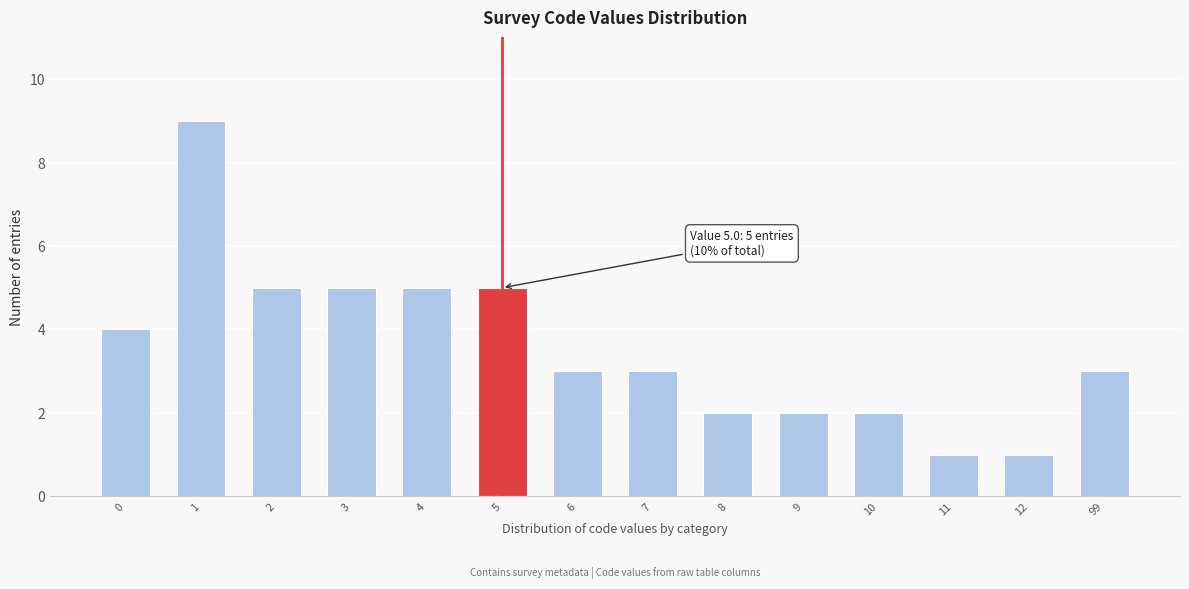

Reading right to left, extract all data points from this chart.

3	1	1	2	2	2	3	3	5	5	5	5	9	4